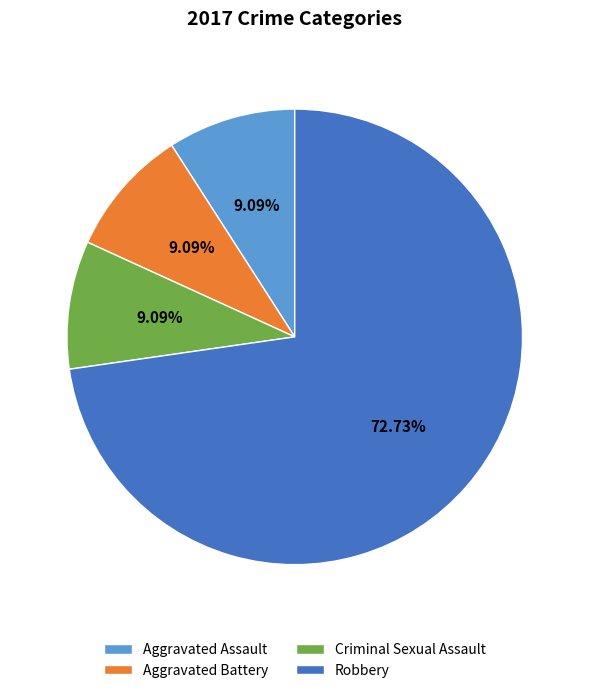

To the nearest percent, what percentage of the pie is Criminal Sexual Assault?

9%